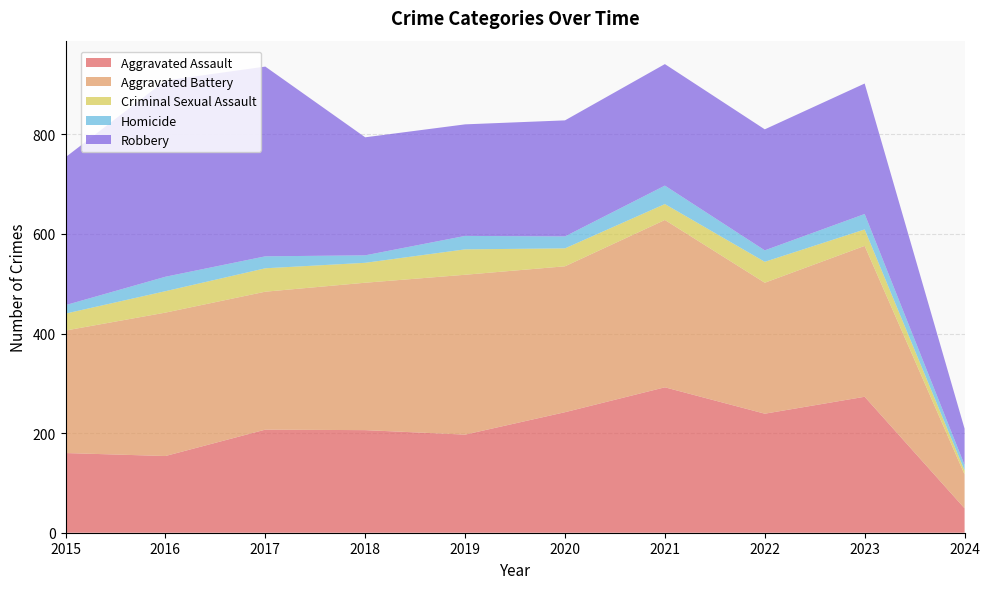

Reading left to right, extract all data points from this chart.

Aggravated Assault: 2015=160	2016=154	2017=207	2018=206	2019=197	2020=242	2021=292	2022=239	2023=273	2024=49
Aggravated Battery: 2015=246	2016=288	2017=277	2018=296	2019=321	2020=293	2021=336	2022=263	2023=303	2024=68
Criminal Sexual Assault: 2015=34	2016=43	2017=47	2018=40	2019=51	2020=36	2021=32	2022=42	2023=33	2024=8
Homicide: 2015=17	2016=29	2017=24	2018=15	2019=27	2020=24	2021=37	2022=23	2023=31	2024=11
Robbery: 2015=297	2016=394	2017=381	2018=237	2019=224	2020=233	2021=244	2022=243	2023=262	2024=73